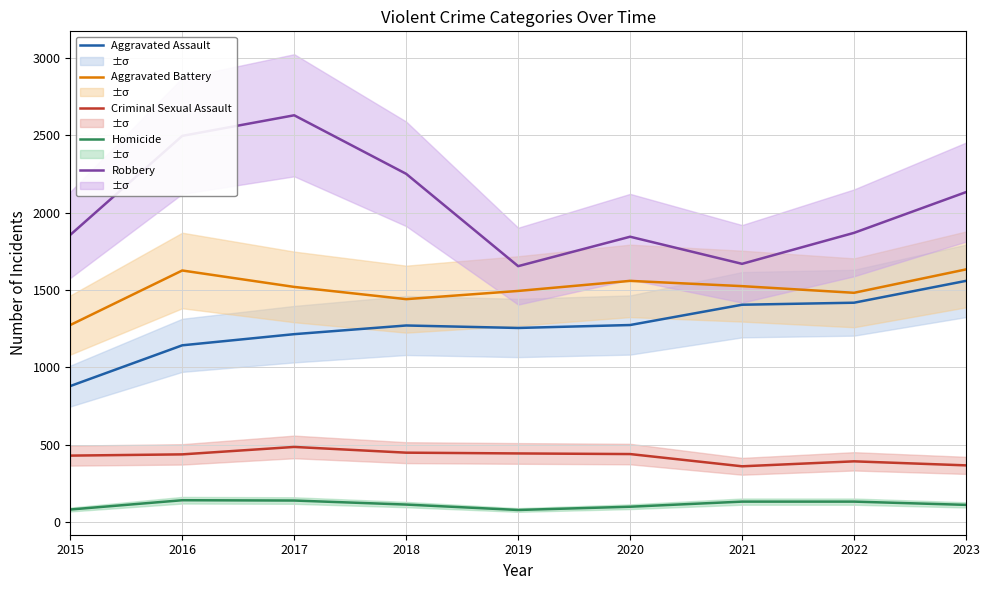

What is the value of the Robbery point at the 9th from the left?

2132